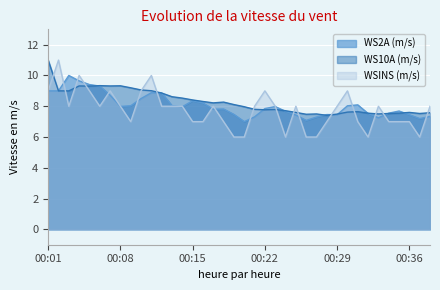

Rank the categories by WS10A (m/s) value from lowest to highest.

00:28, 00:26, 00:29, 00:27, 00:33, 00:34, 00:37, 00:32, 00:35, 00:38, 00:25, 00:36, 00:30, 00:31, 00:24, 00:22, 00:23, 00:21, 00:20, 00:19, 00:17, 00:18, 00:16, 00:15, 00:14, 00:13, 00:12, 00:02, 00:03, 00:11, 00:10, 00:09, 00:05, 00:04, 00:07, 00:08, 00:06, 00:01